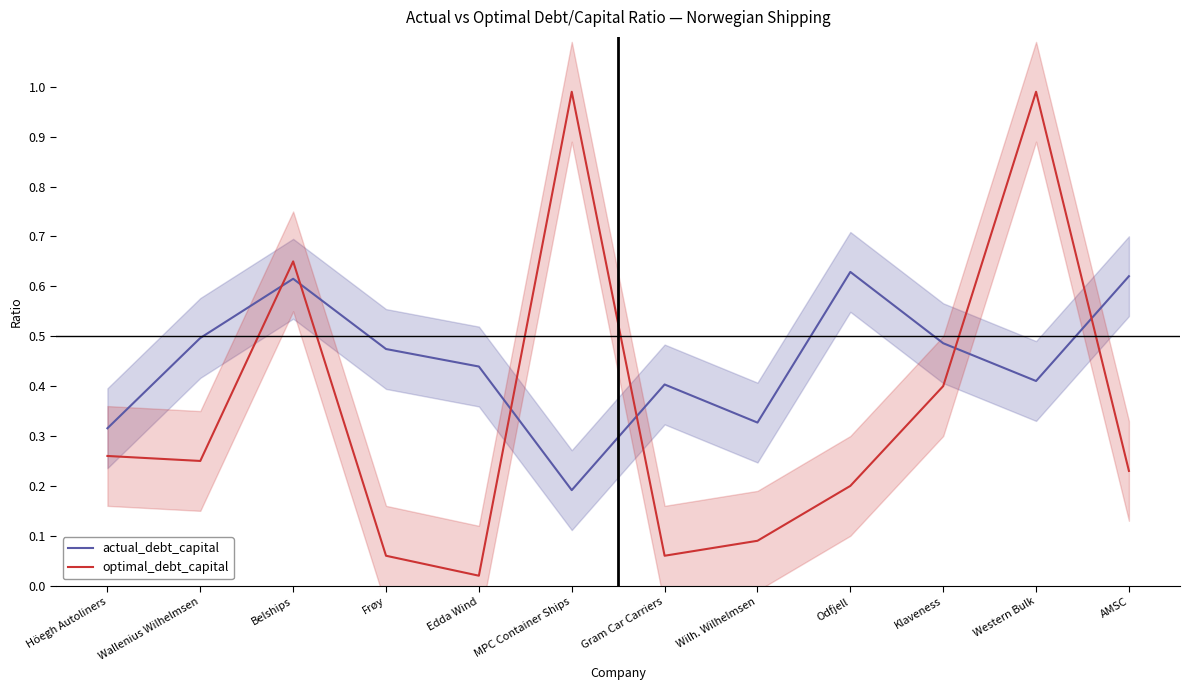

What is the value of the optimal_debt_capital point at the 8th from the left?

0.1